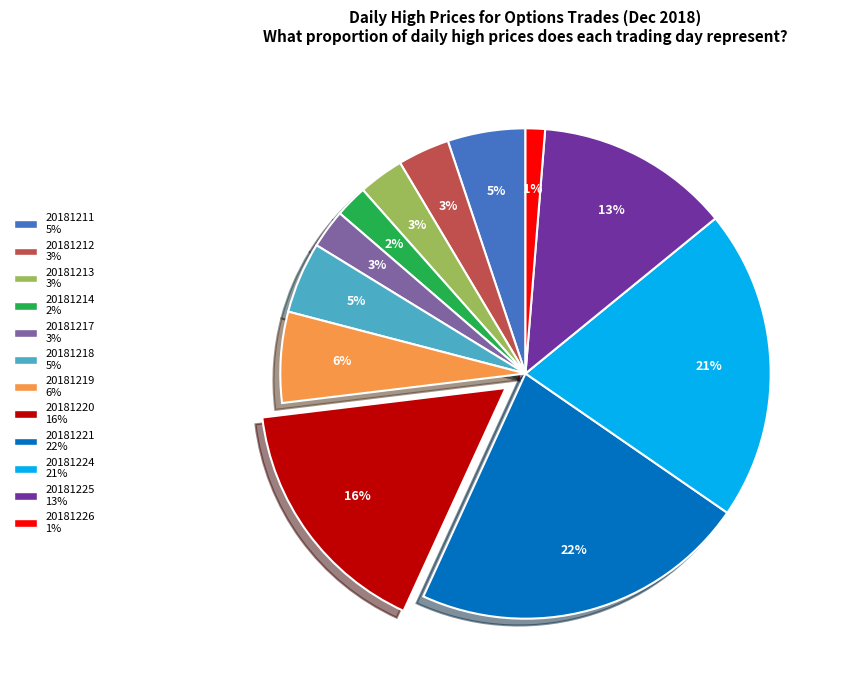

Count the number of slices in the pie.

12